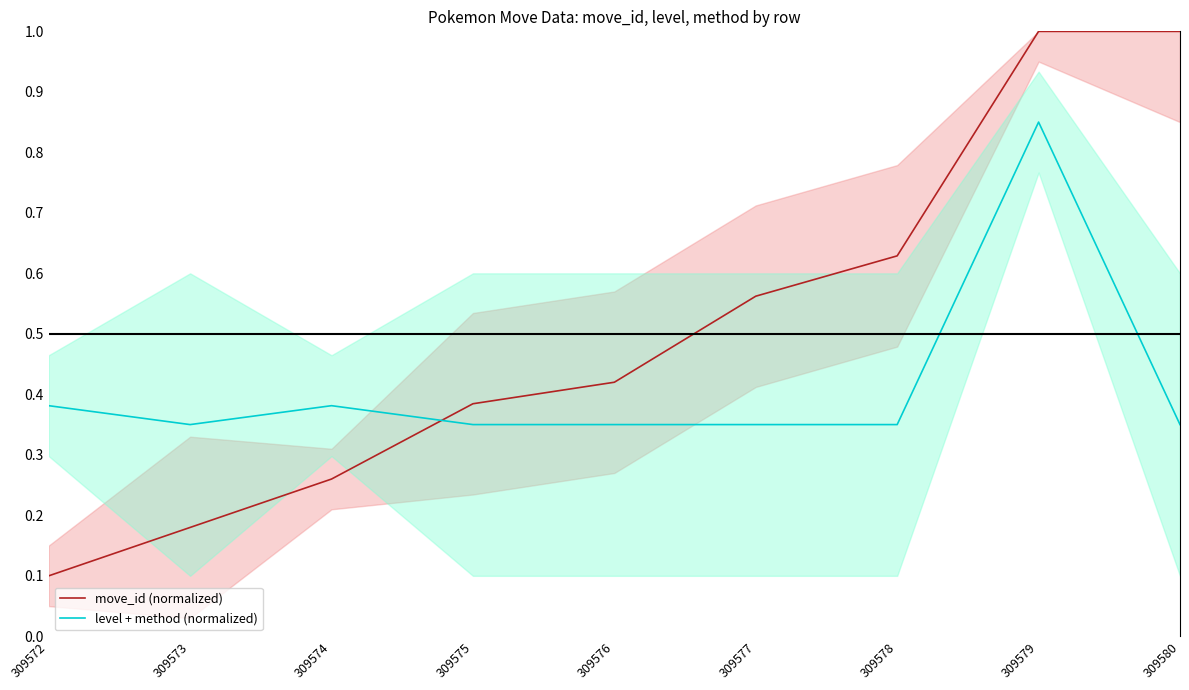

The value of move_id (normalized) at 309579 is 1.4. True or false?

False